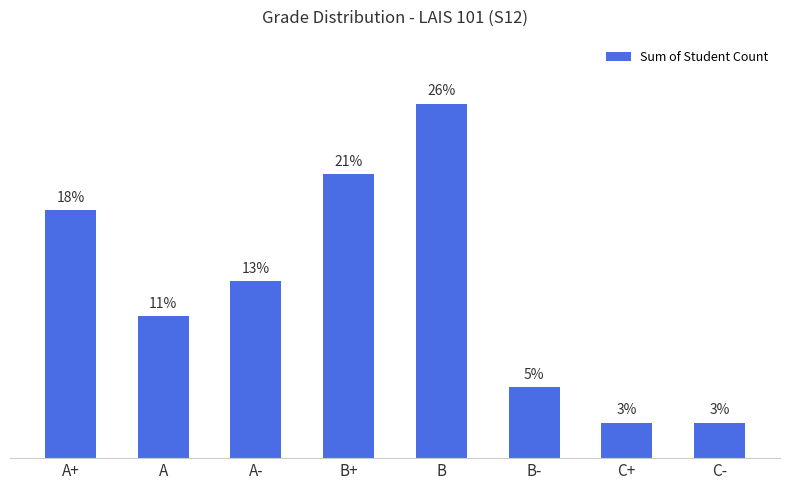

Is it true that the value at A is 7?

False